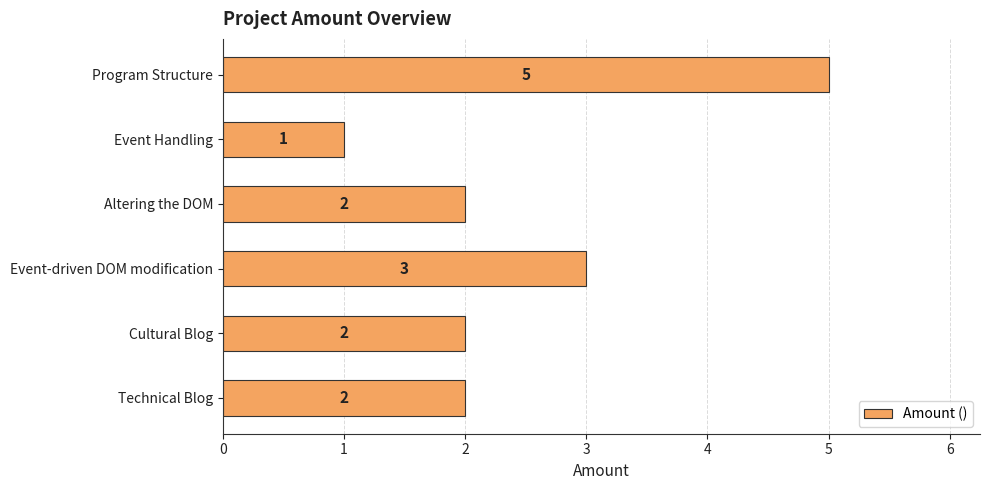

What is the difference between the maximum and minimum values?

4